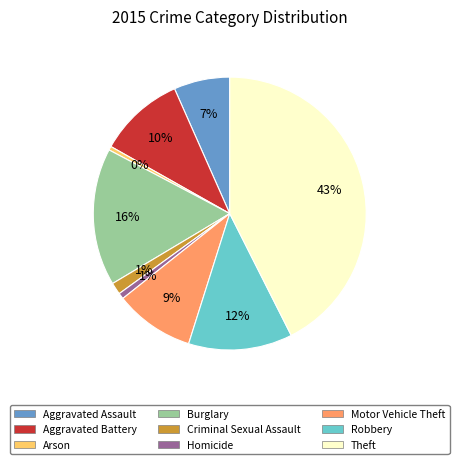

What is the ratio of the value at Motor Vehicle Theft to the value at Aggravated Battery?

0.9